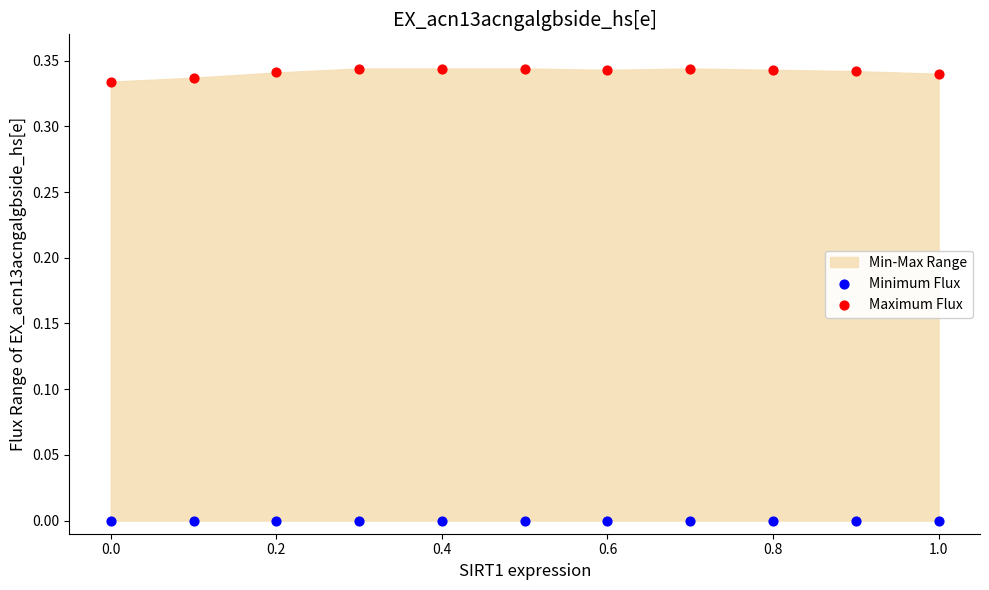

Which series reaches the minimum Y coordinate?

Minimum Flux